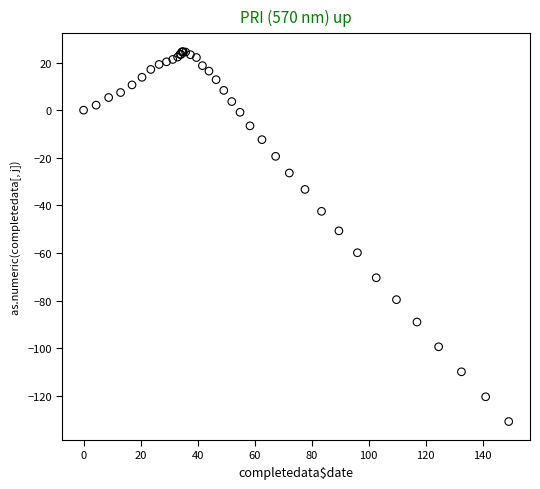

What Y value in the scatter plot is closest to -53?

-50.7